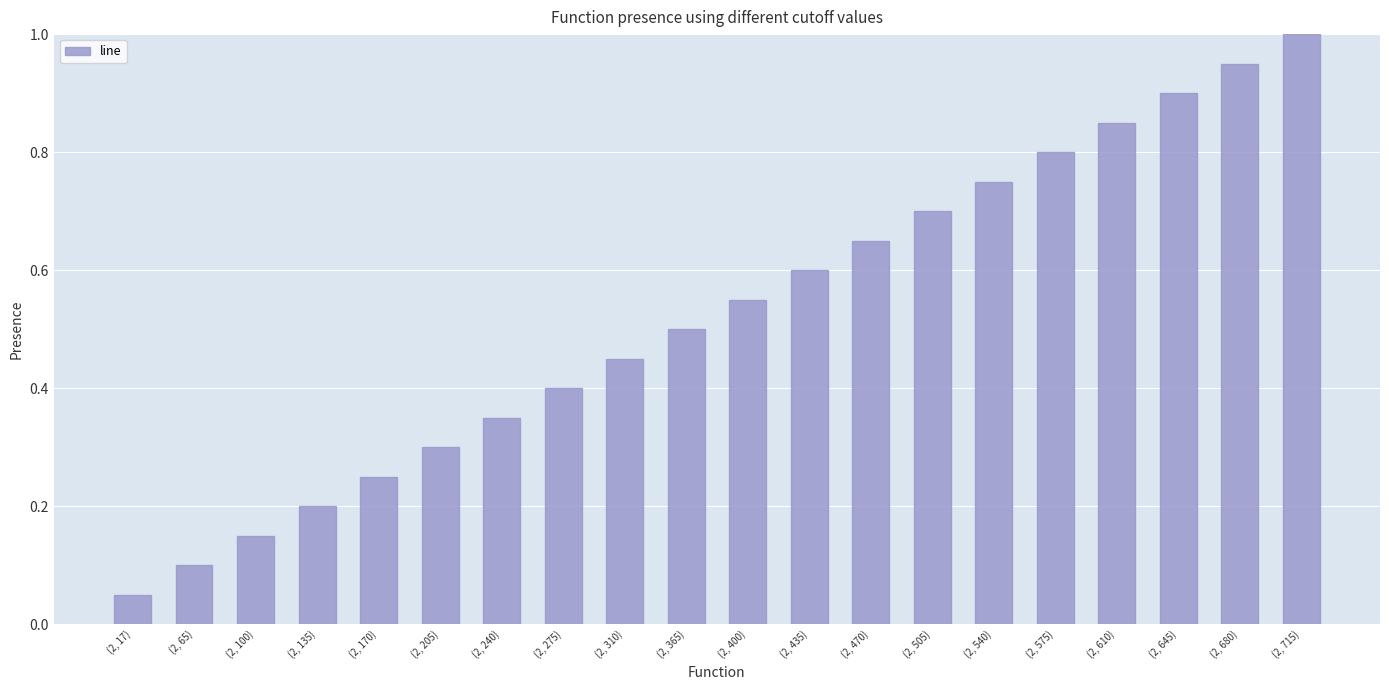

Between (2, 240) and (2, 470), which is larger?

(2, 470)